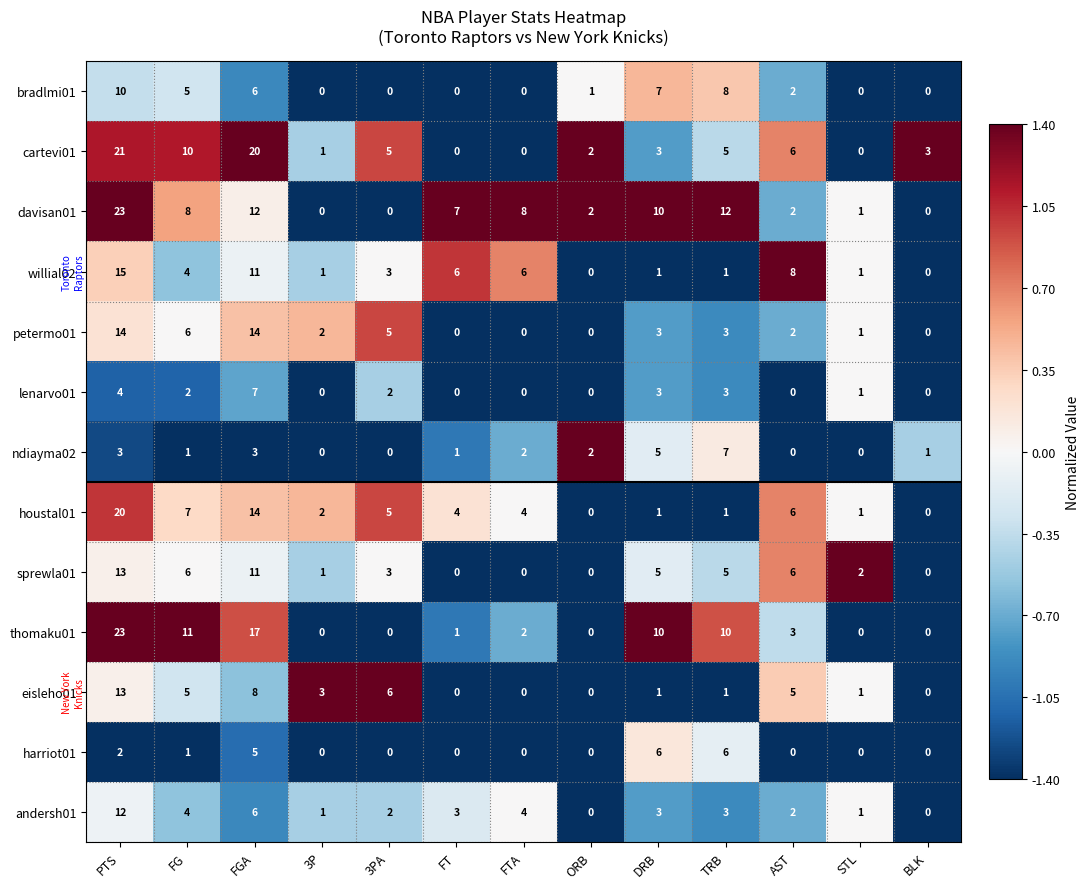

At which category is the sum across all series the highest?

PTS